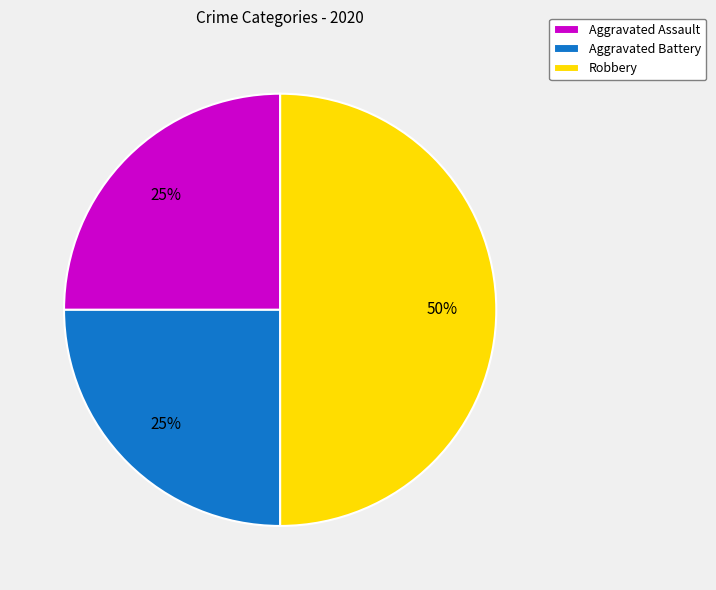

Combined, do Aggravated Battery and Robbery account for over 50%?

Yes